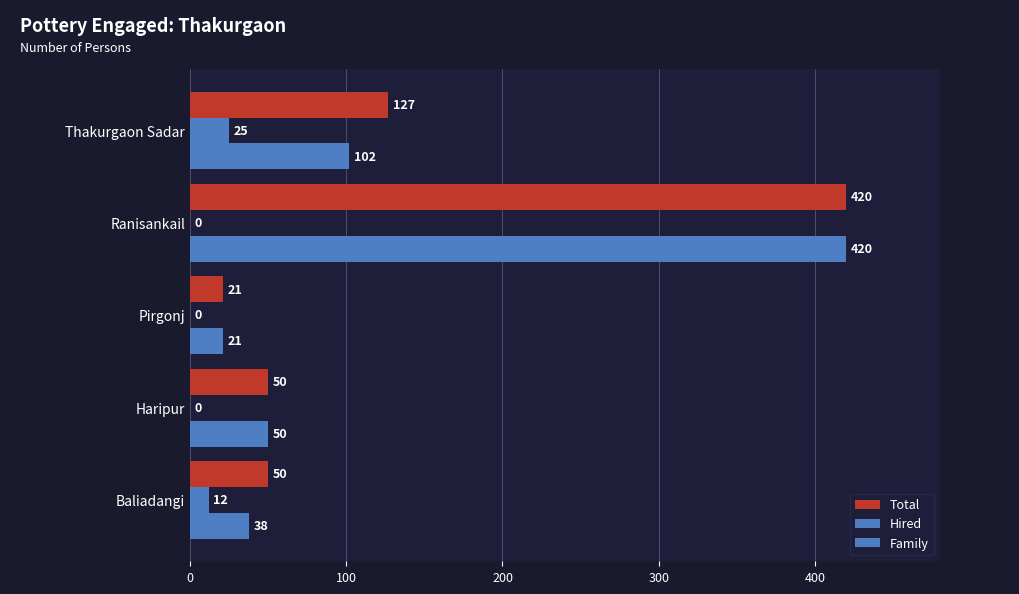

Count the number of data series in this chart.

3